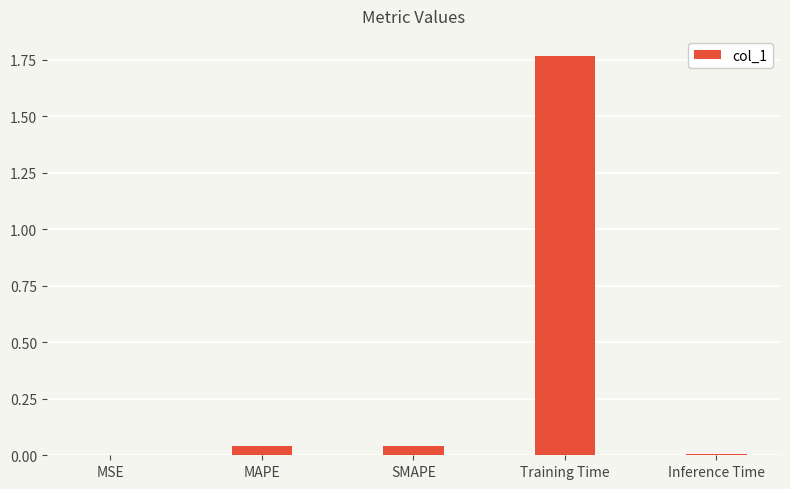

Which has a higher value, Inference Time or Training Time?

Training Time